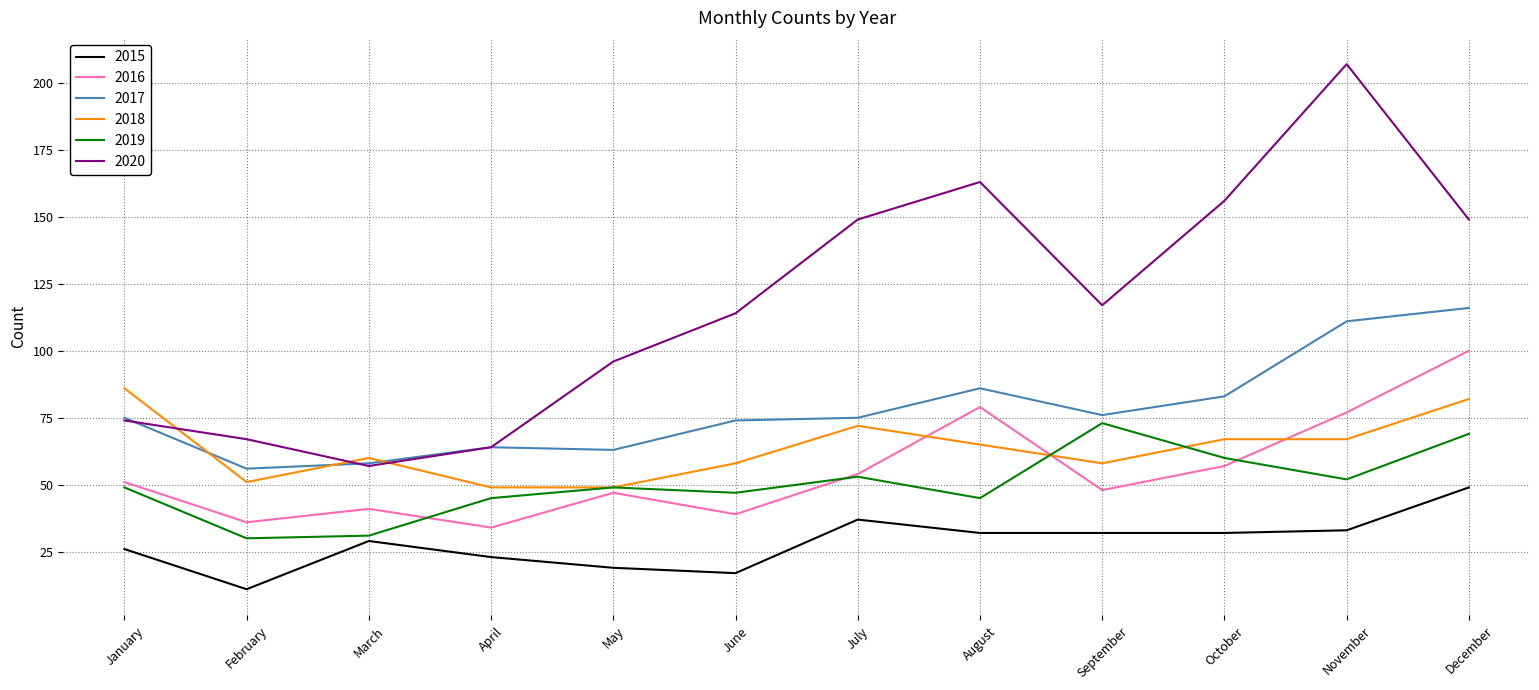

Which category has the lowest value in the 2016 series?

April